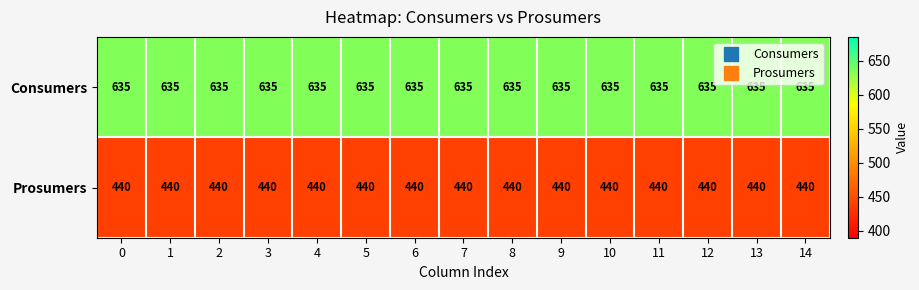

What is the average value of the Consumers series?

635